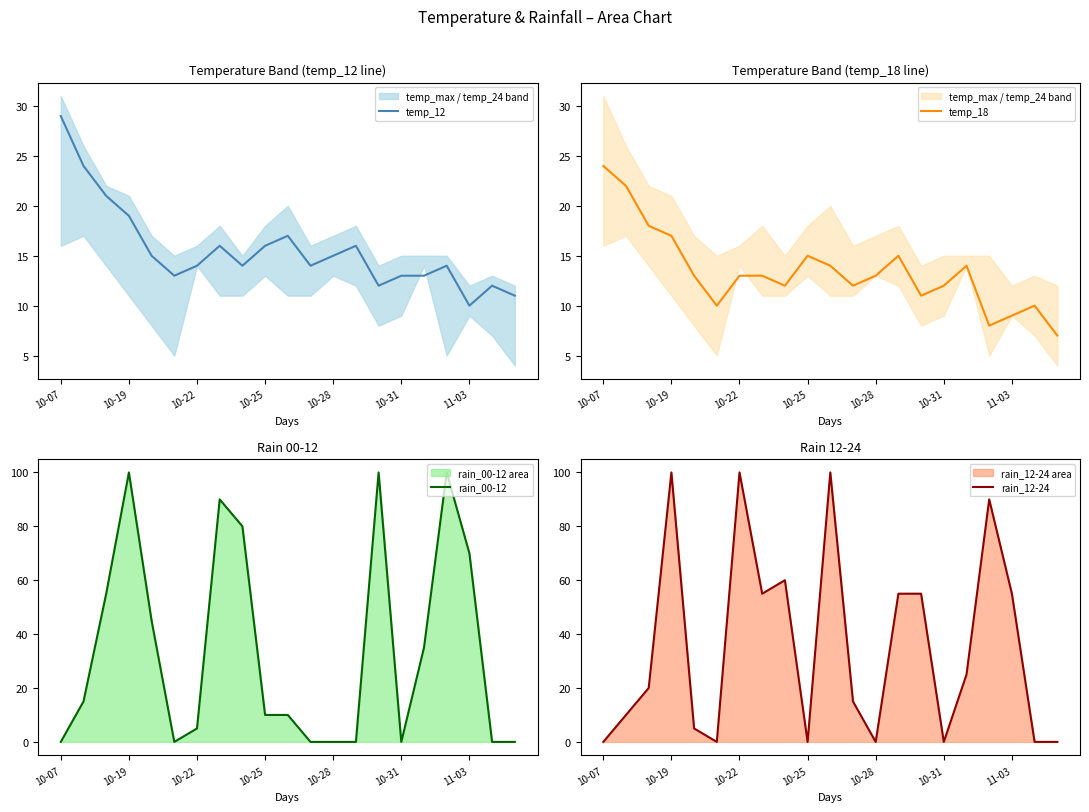

In temp_18, how many points are lower than both neighbors (excluding endpoints)?

5